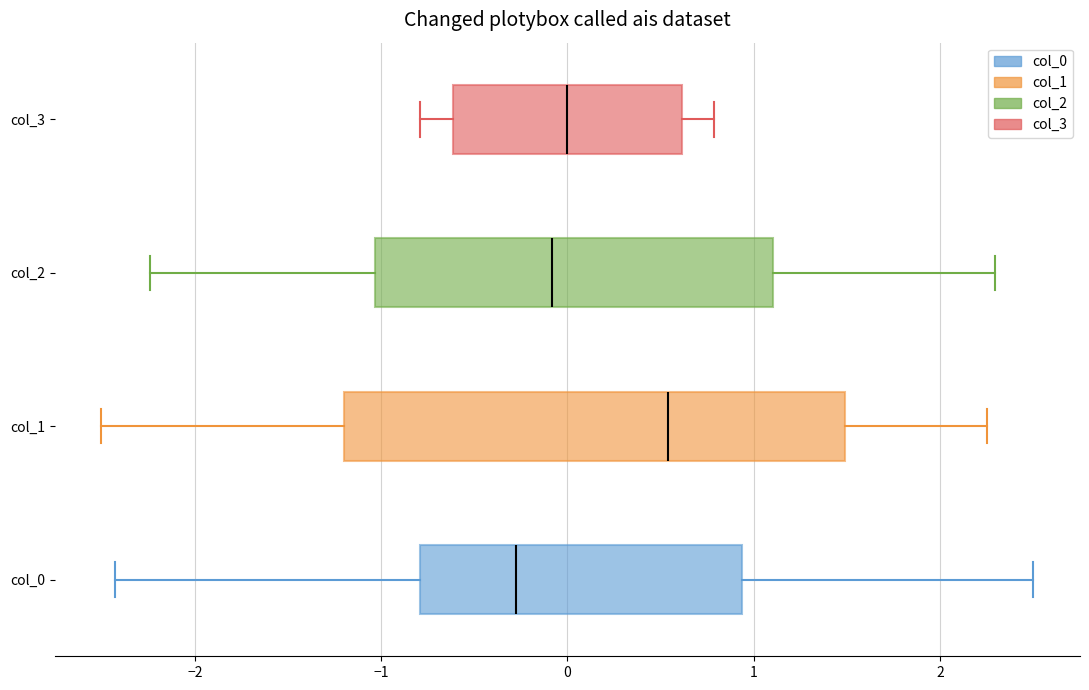

Where does the right whisker of the box for col_2 end on the x-axis? The values are not printed on the chart, so give them approximately, as read against the axis.

2.3